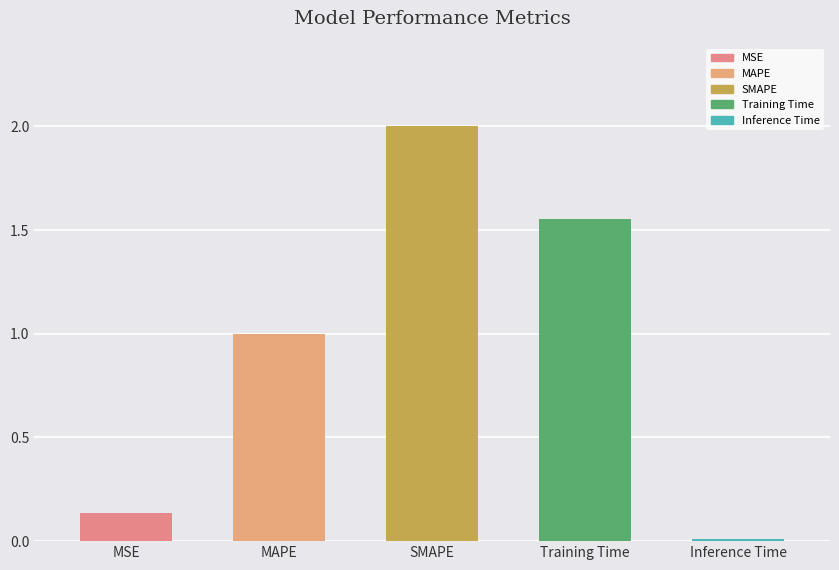

Where does the data first go above 1?

MAPE